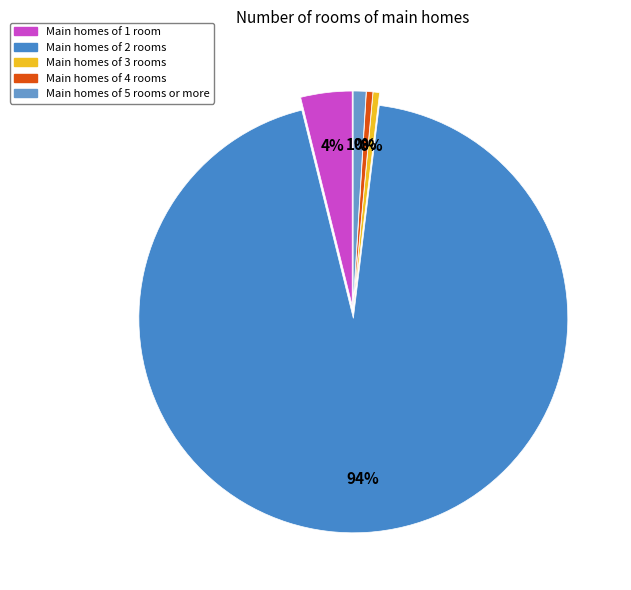

Which slice is the largest?

Value 2